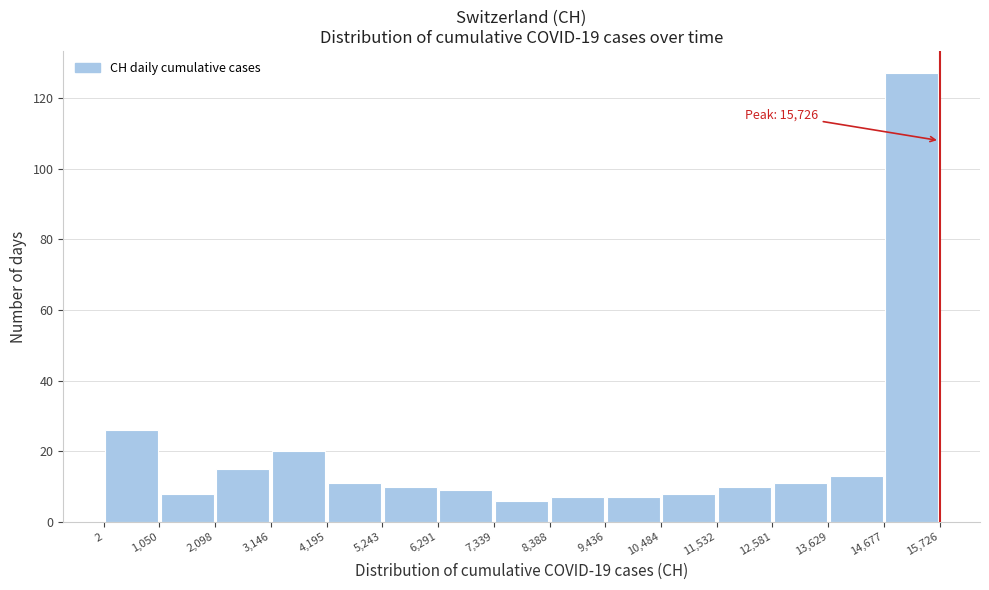

Which range on the x-axis has the tallest bar?

14,677 to 15,726